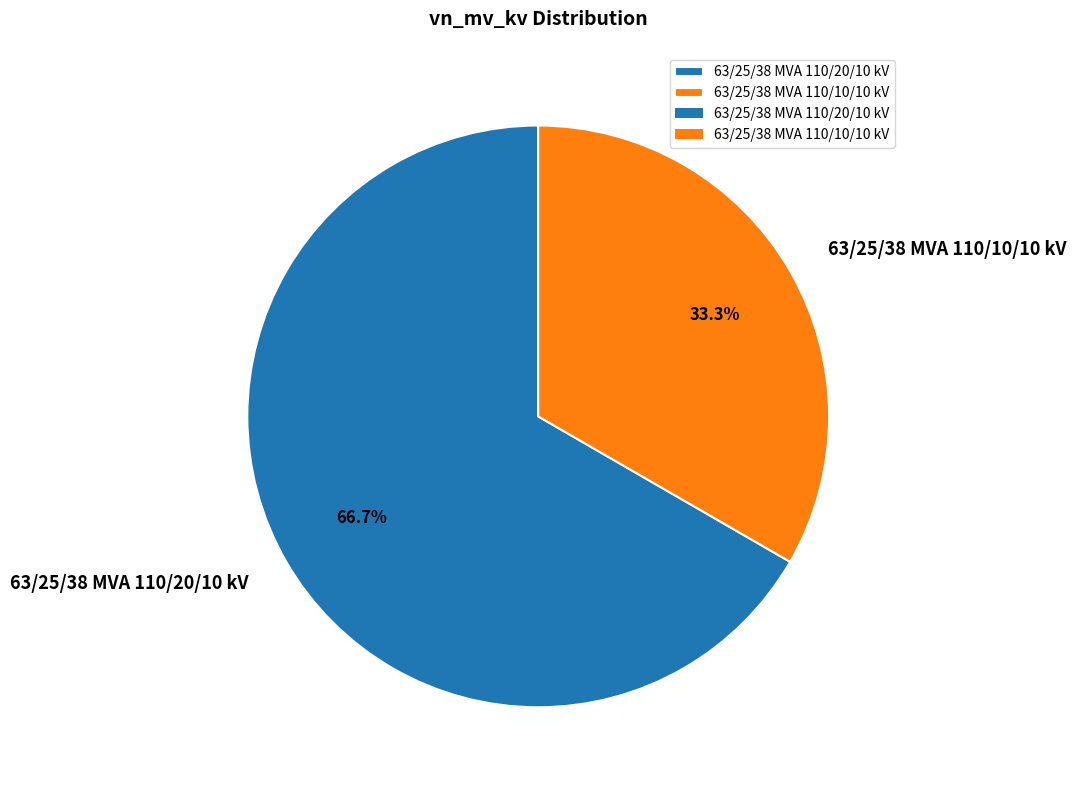

Which category has the smallest portion of the pie?

63/25/38 MVA 110/10/10 kV